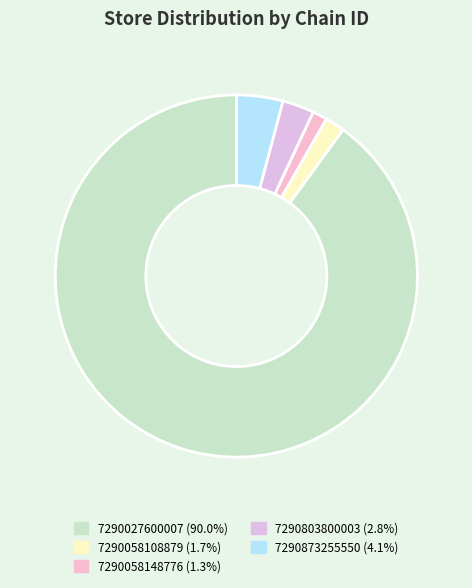

How many segments does this pie chart have?

5